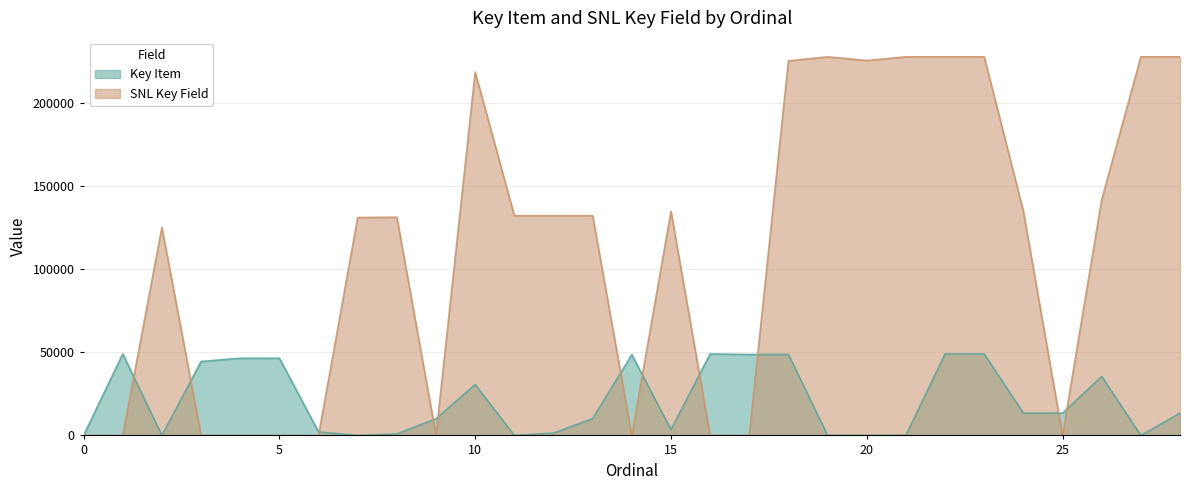

What is the difference between the maximum and second lowest values in the Key Item series?

48986